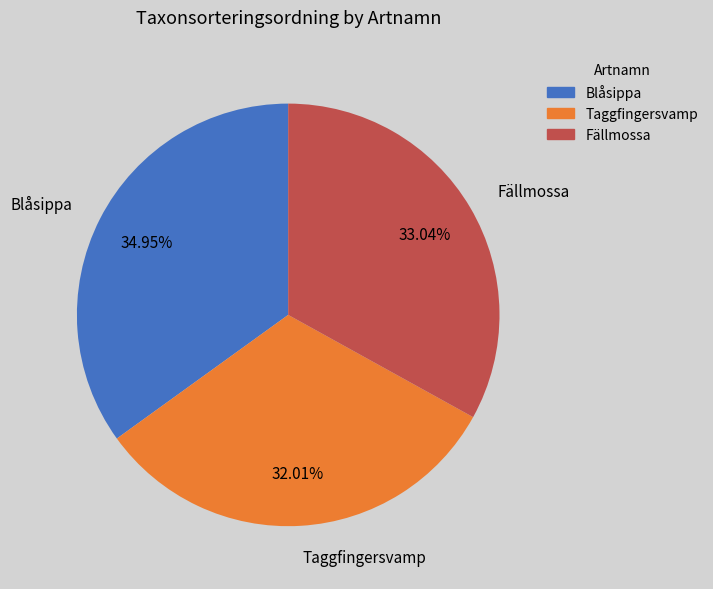

To the nearest percent, what is the average slice percentage?

33%